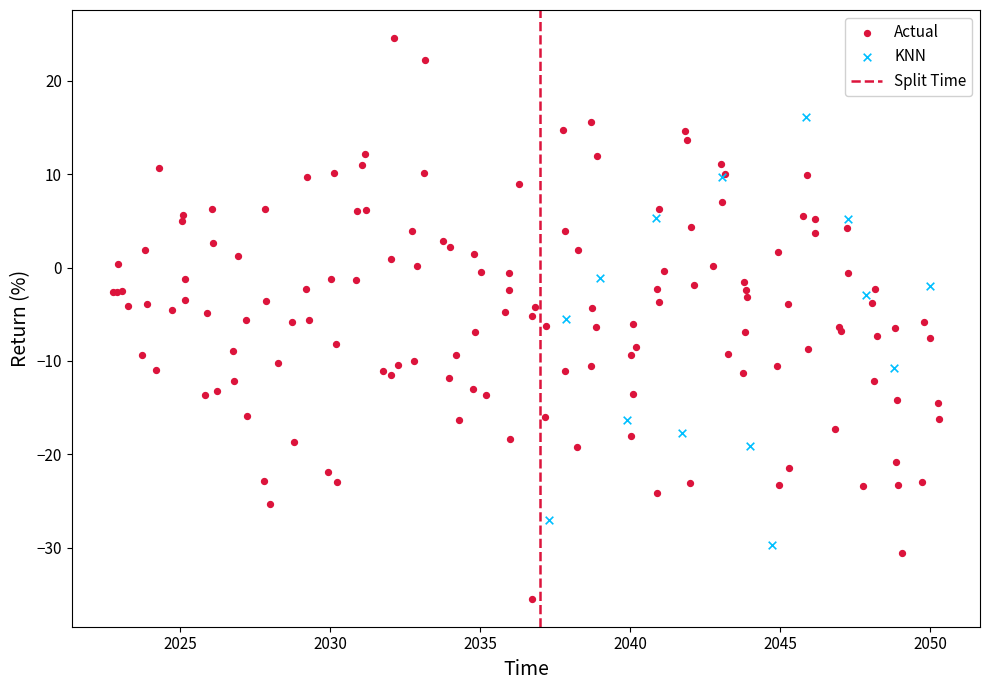

Which series contains the lowest Y value?

Actual